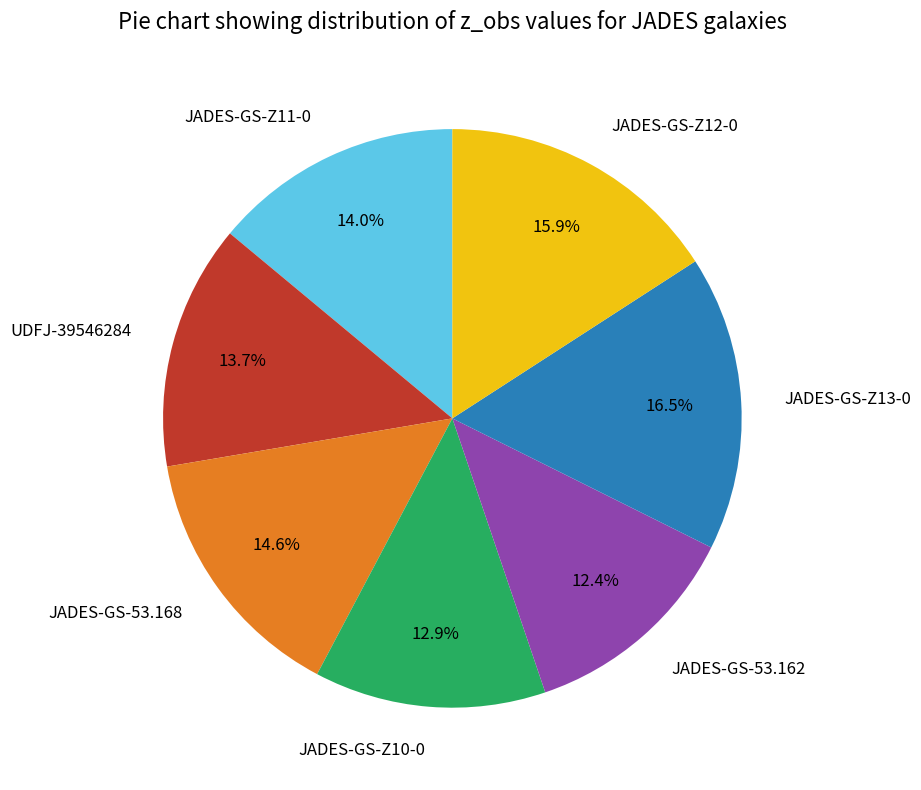

Is it true that JADES-GS-Z10-0 is 24% of the pie?

False